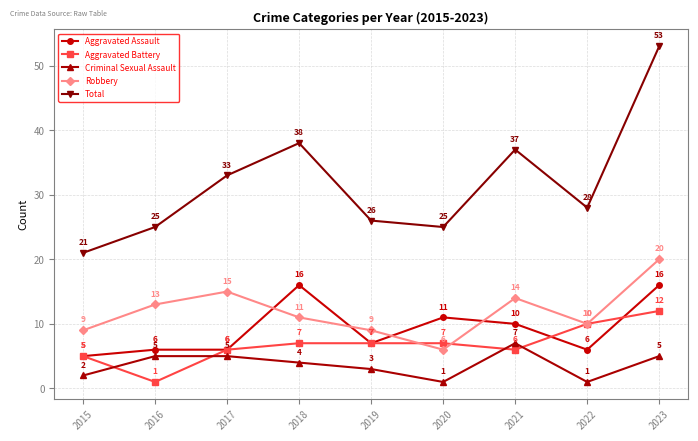

What value does the Criminal Sexual Assault series have at 2018?

4